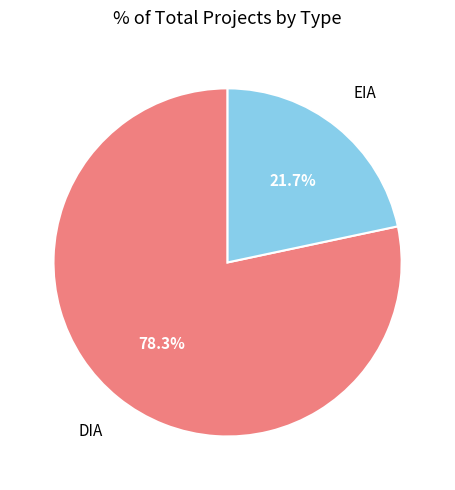

Does any single category account for the majority?

Yes